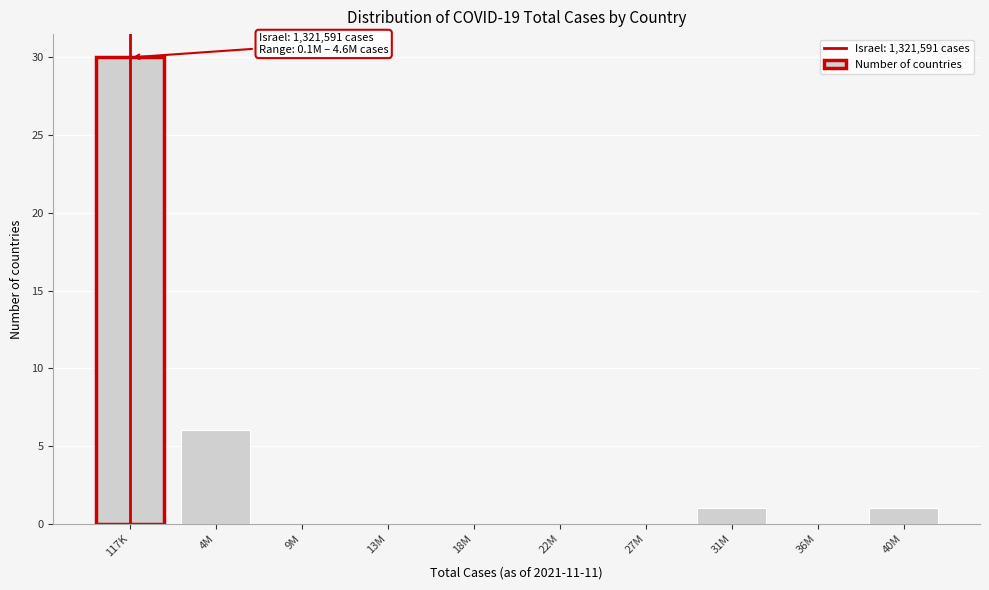

Reading right to left, list all the values displayed in this chart.

40M=1	36M=0	31M=1	27M=0	22M=0	18M=0	13M=0	9M=0	4M=6	117K=30